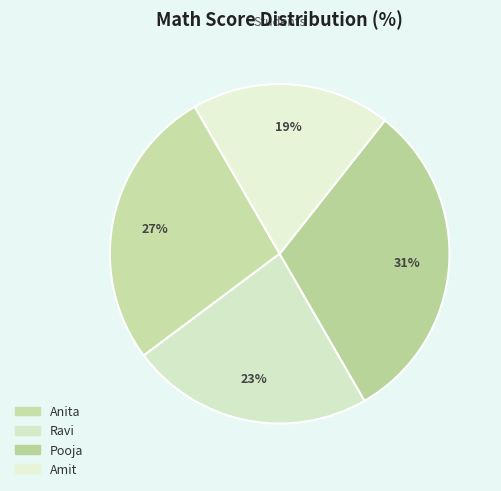

How many segments does this pie chart have?

4